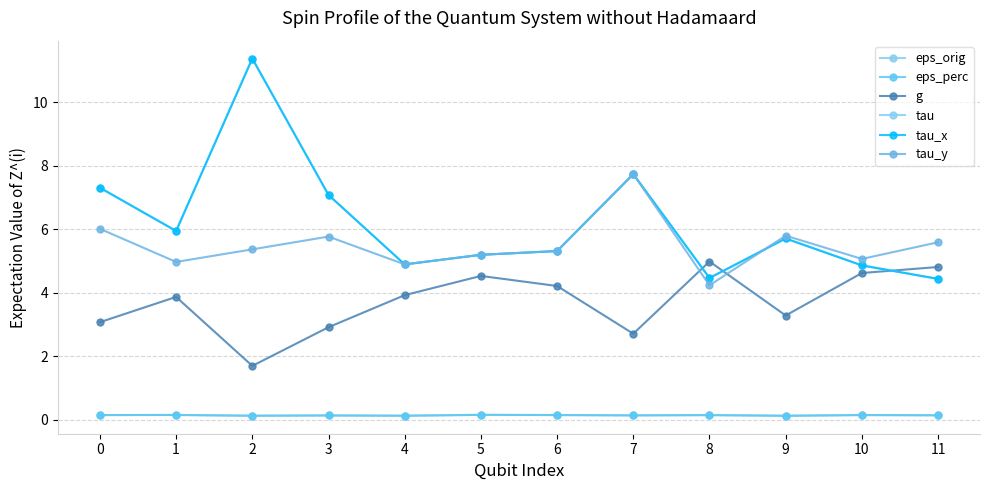

What is the smallest value displayed?

0.1